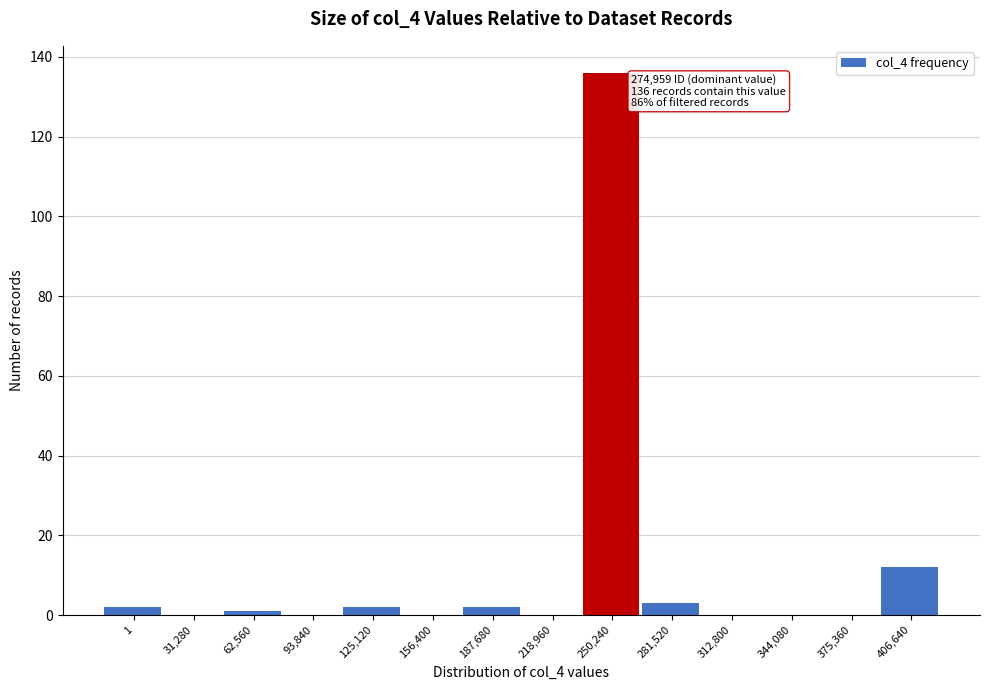

Reading right to left, what are all the values shown in this chart?

406,640=12	375,360=0	344,080=0	312,800=0	281,520=3	250,240=136	218,960=0	187,680=2	156,400=0	125,120=2	93,840=0	62,560=1	31,280=0	1=2